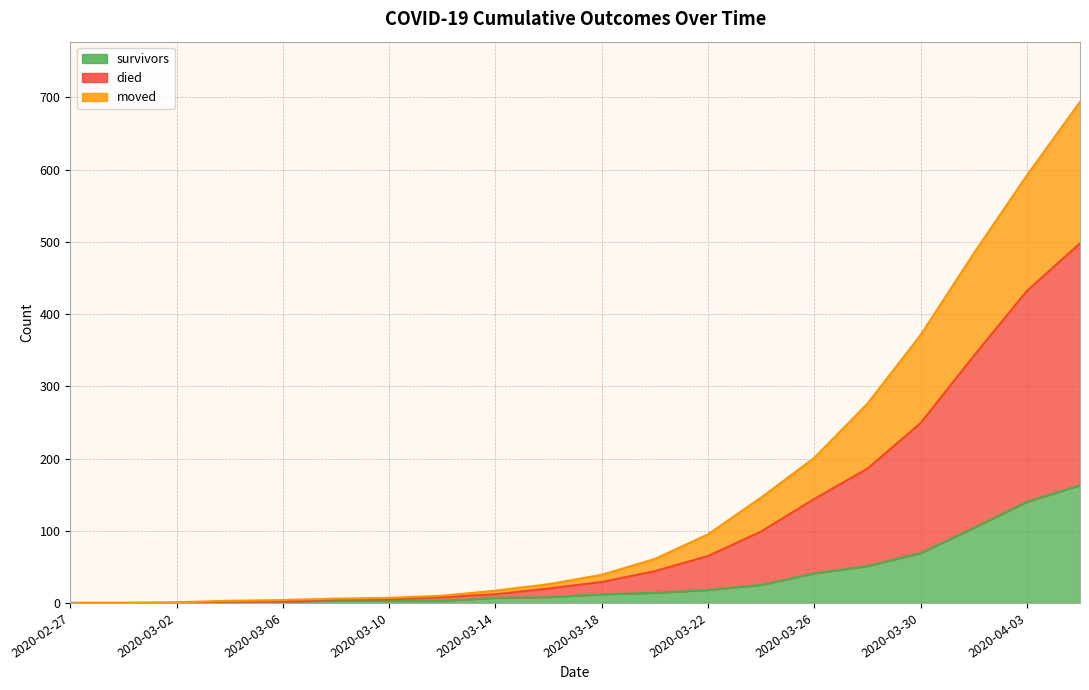

What is the greatest value displayed?

694